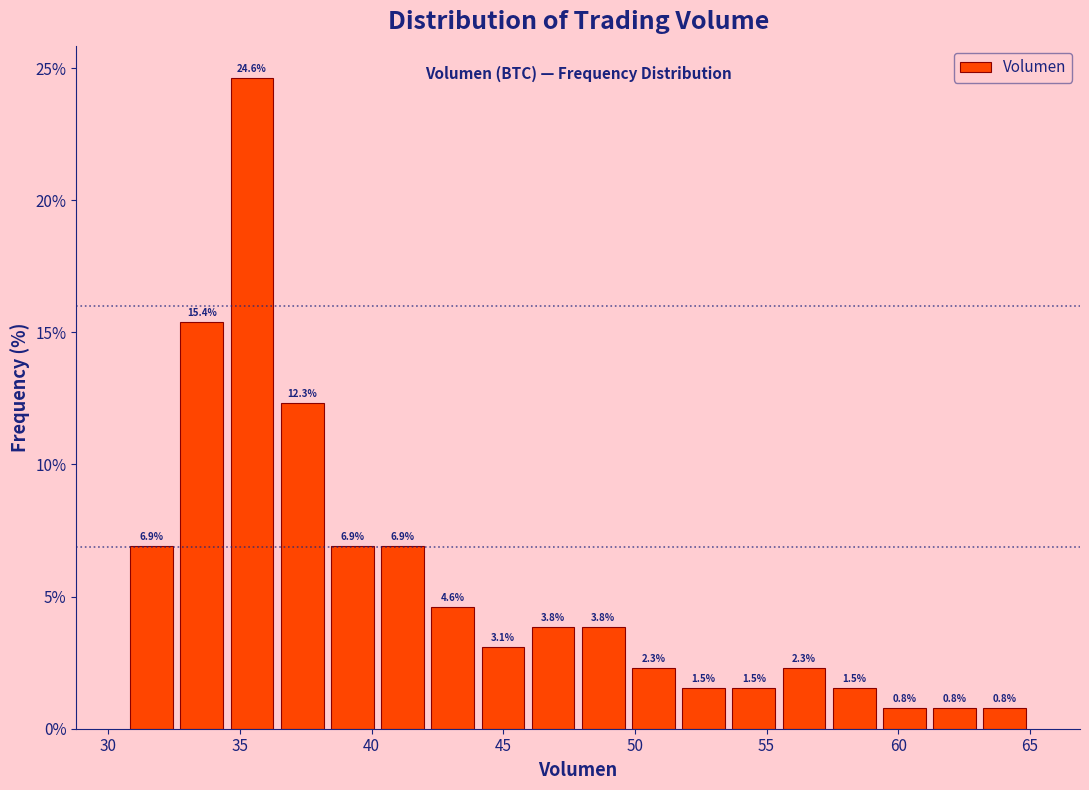

Read against the x-axis, roughly where is the centre of the tallest bar?

35.5